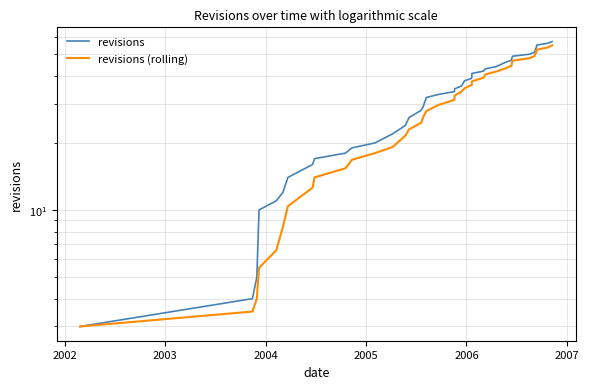

Is the value of revisions at 28 greater than the value of revisions (rolling) at 24?

Yes